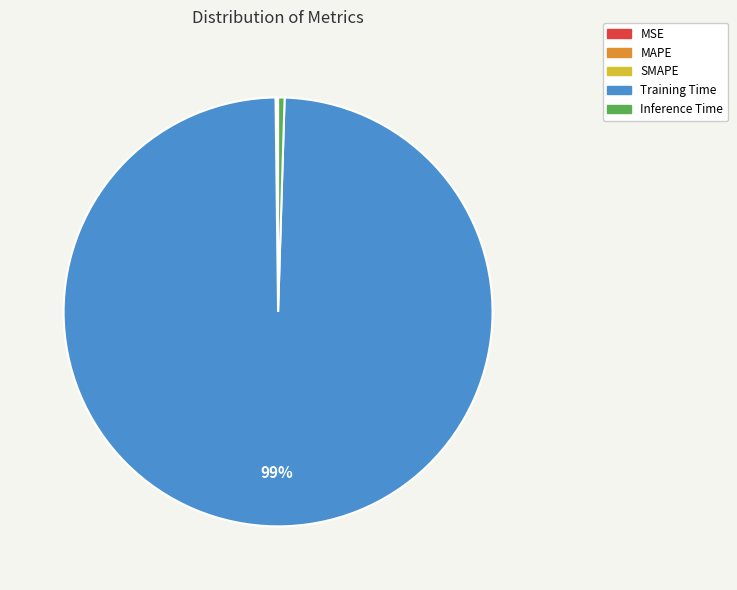

What is the largest slice in the pie chart?

Training Time